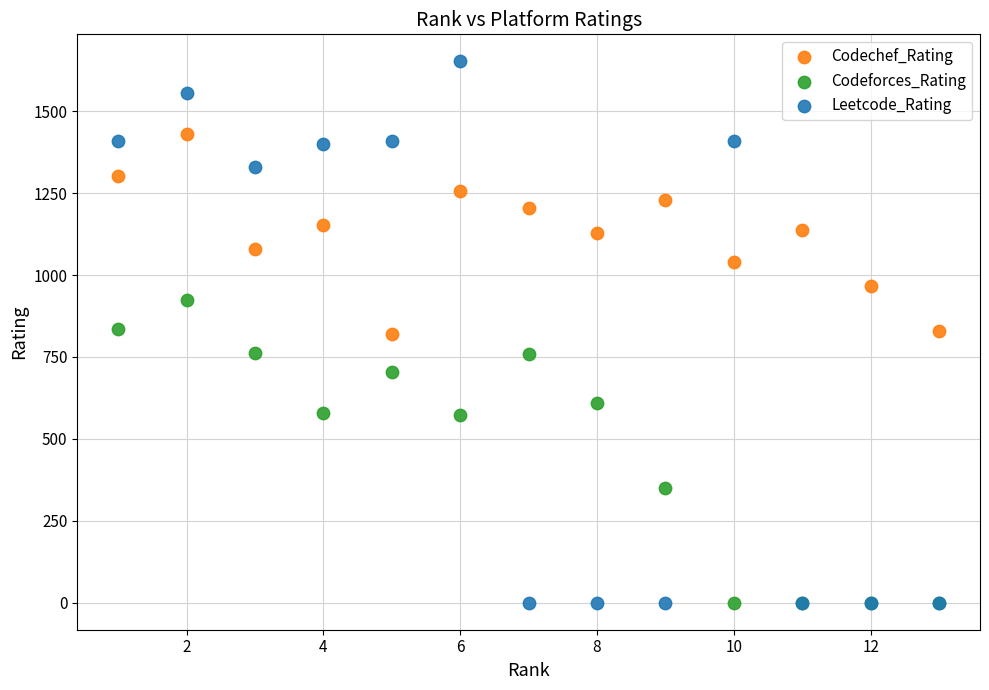

What is the X range (max minus min) for the scatter plot?

12